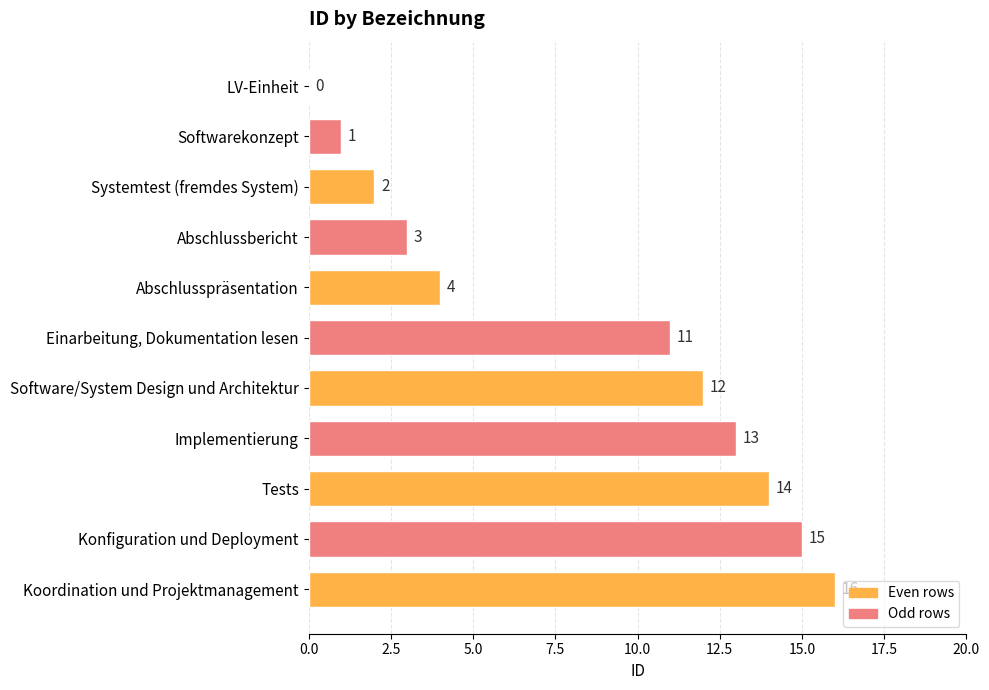

True or false: the data shows 2 at Softwarekonzept.

False